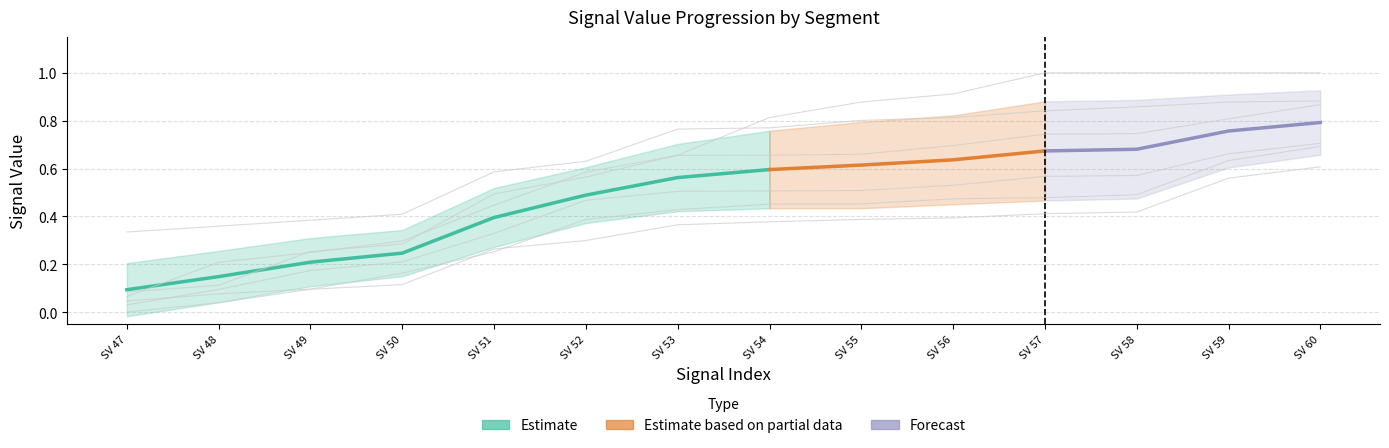

Which category has the highest value across all series?

SV 57